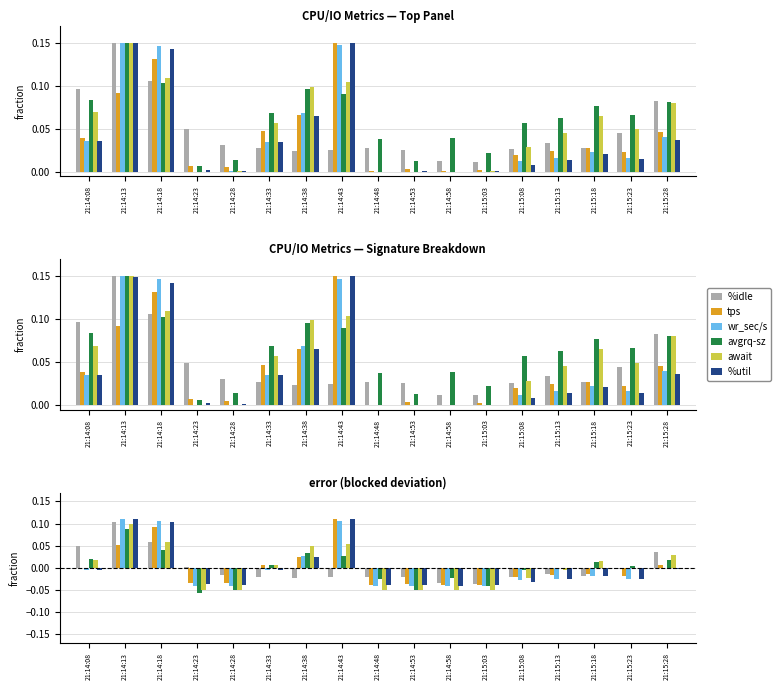

What is the label of the 14th bar from the left?

21:15:13